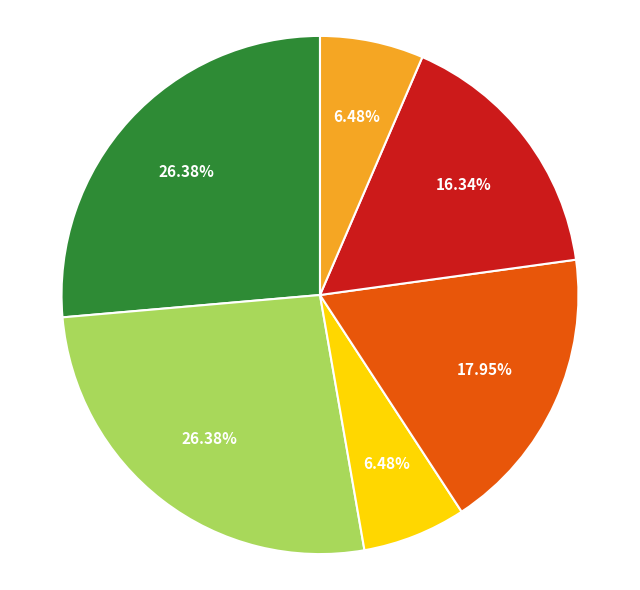

How many segments does this pie chart have?

6